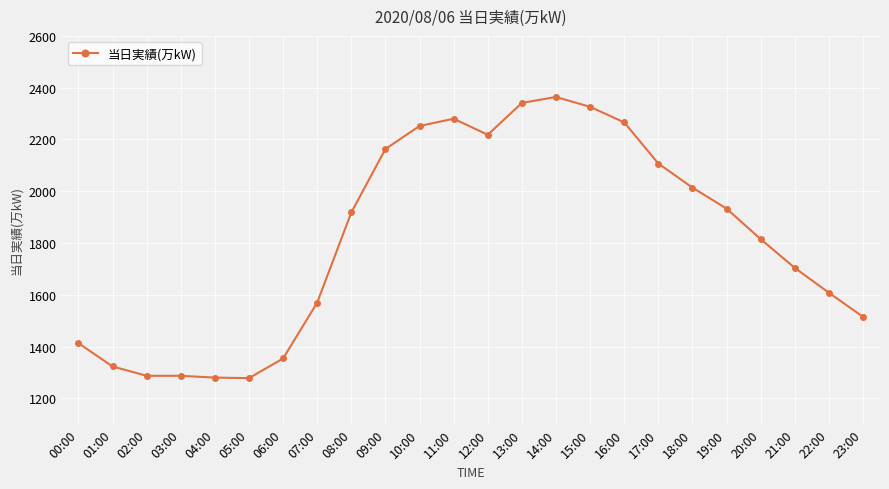

What is the greatest value displayed?

2364